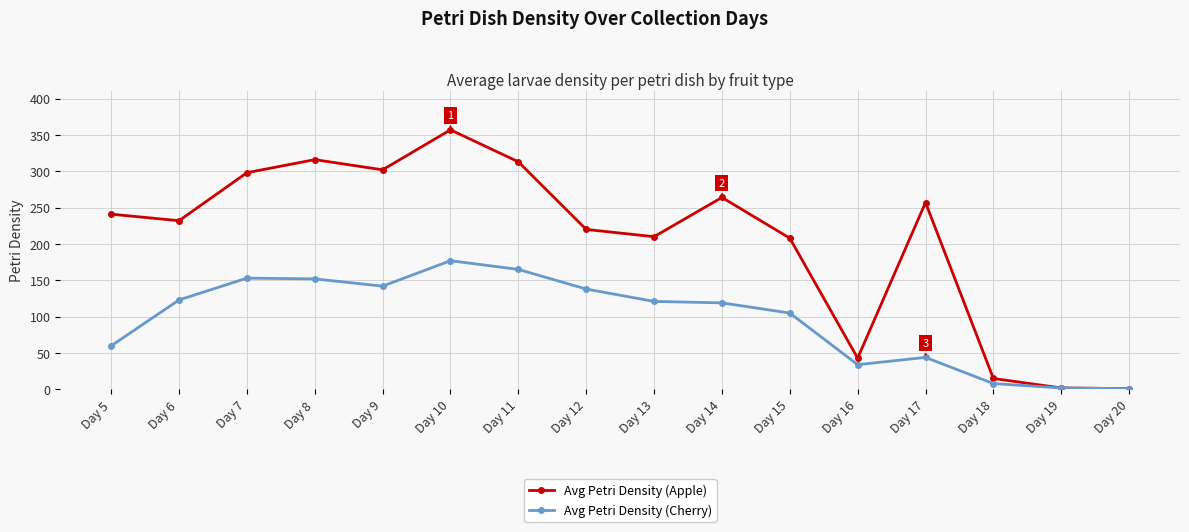

What is the value of the Avg Petri Density (Apple) point at the 6th from the left?

357